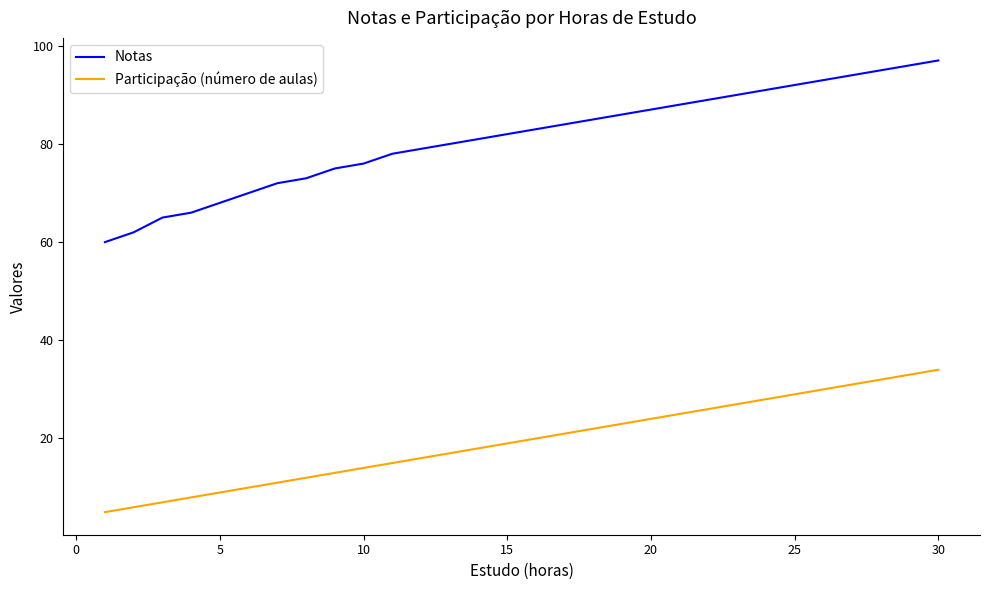

Which series has the widest spread of values?

Notas